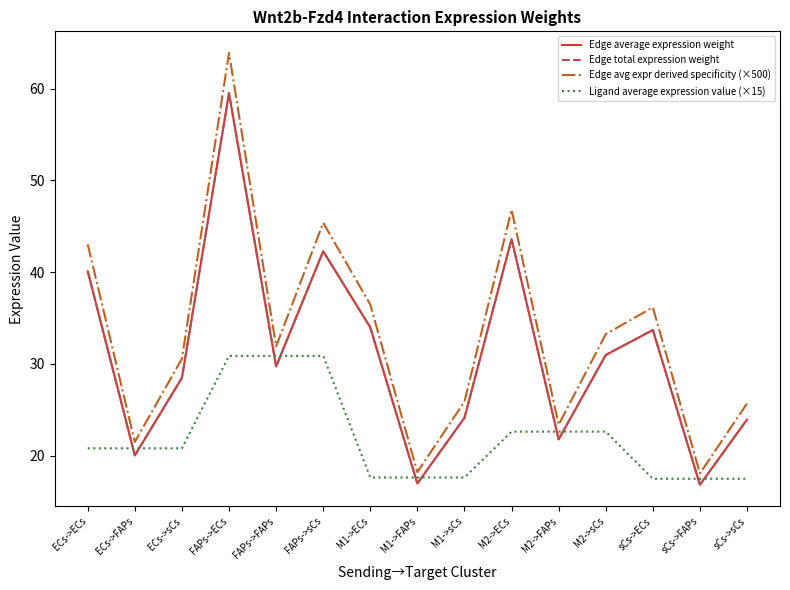

Is this an area chart (filled region under the line)?

No